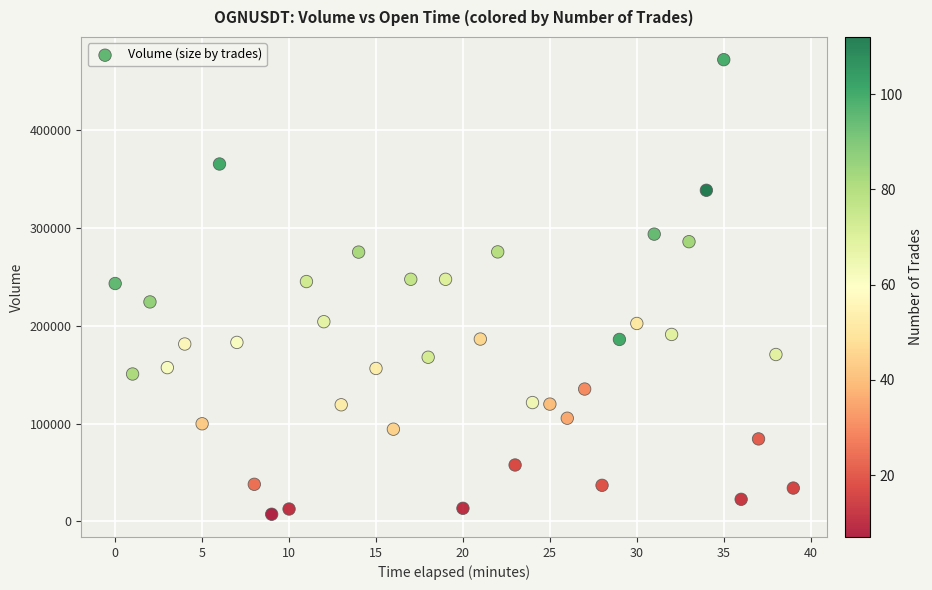

What is the range of Y values (max minus min)?

464987